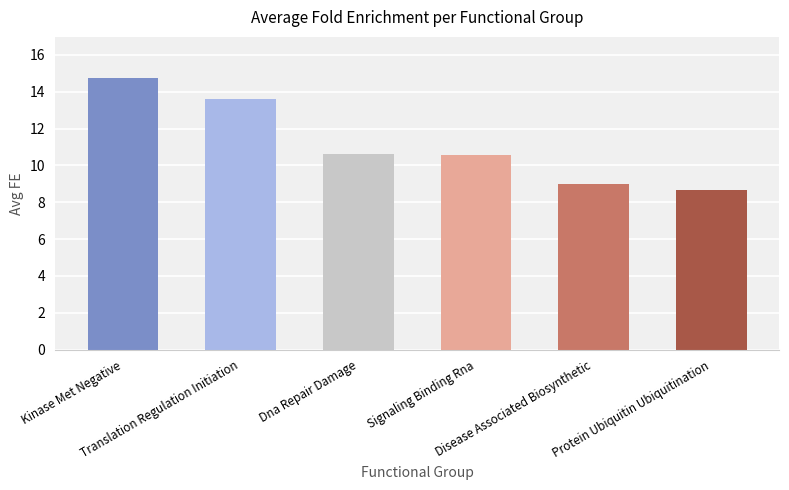

How many bars are there in total?

6